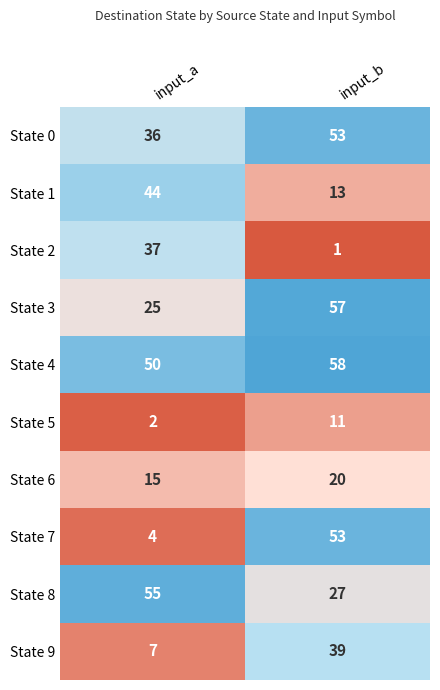

Is it true that State 4 equals 90 at input_a?

False